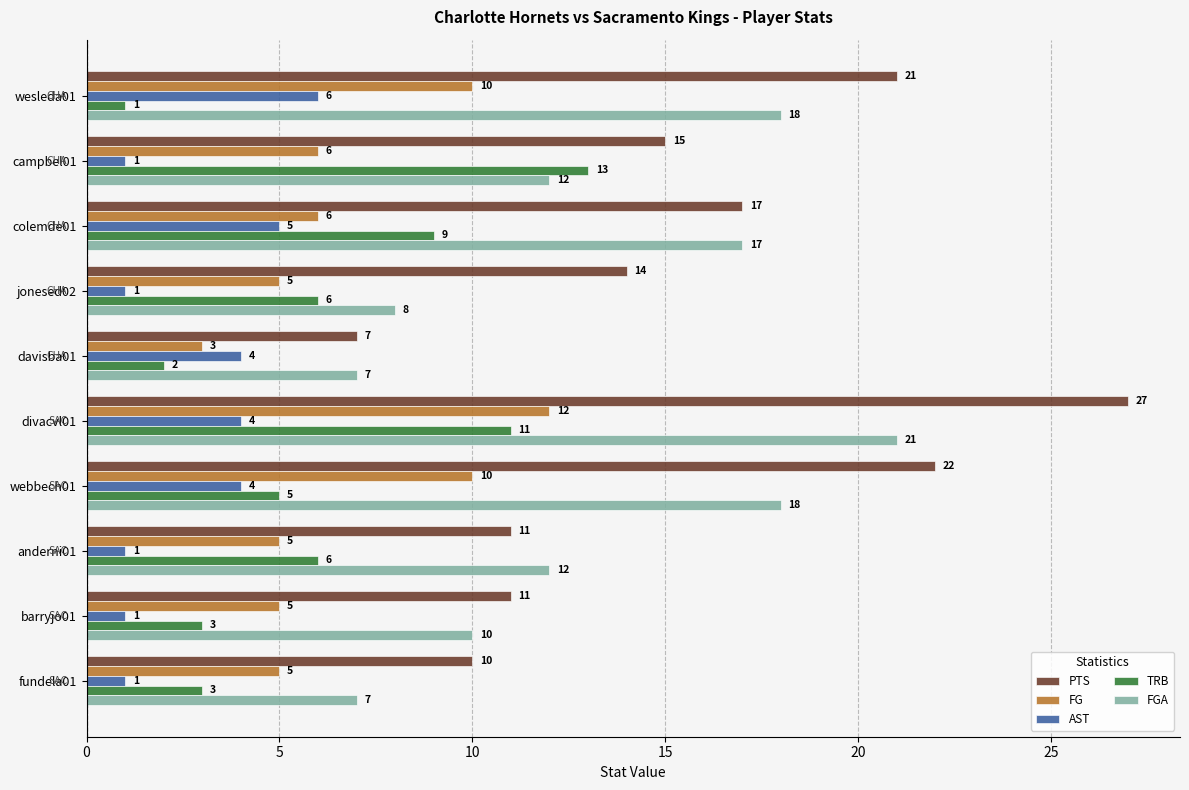

Which series has the widest spread of values?

PTS